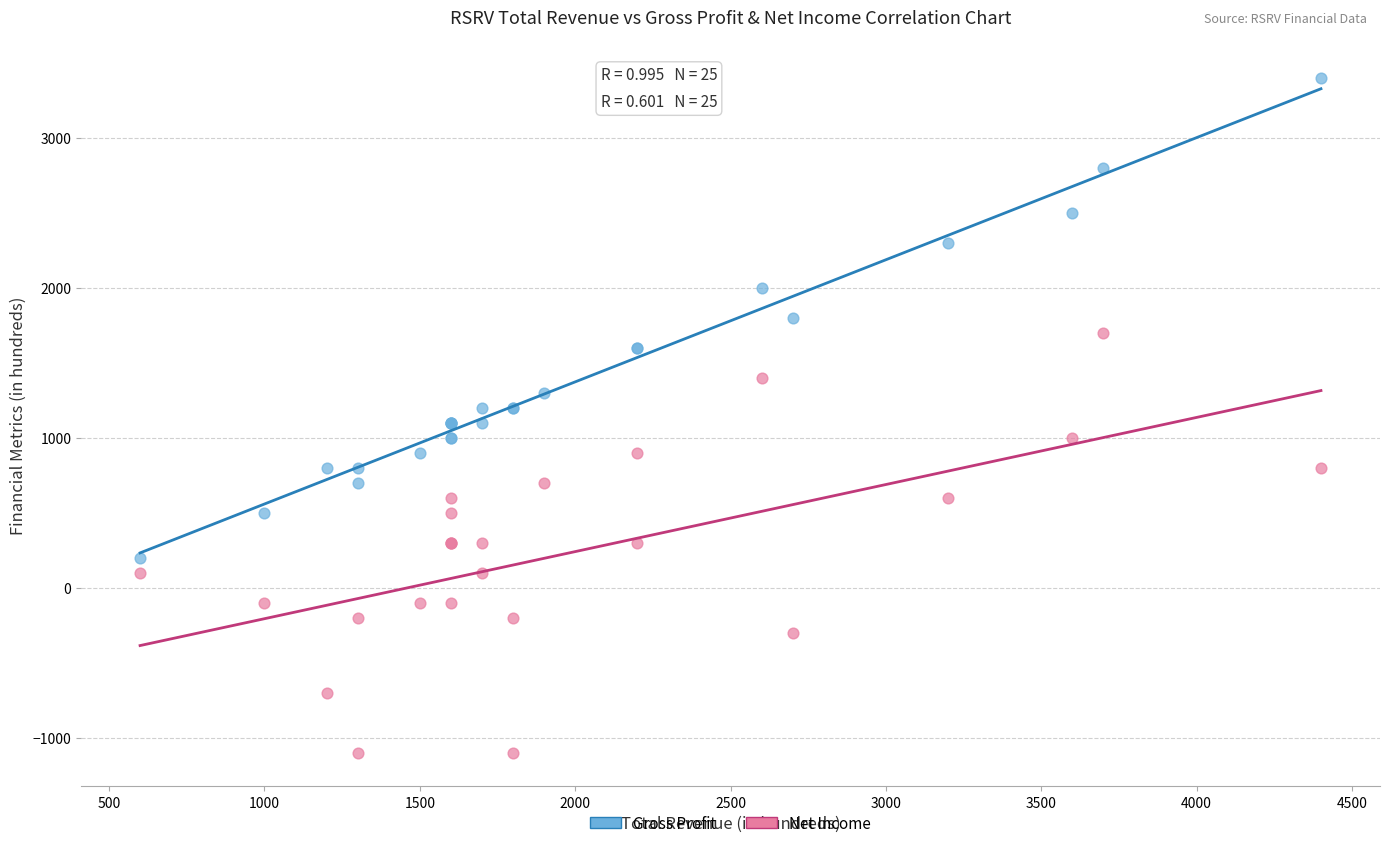

Which series has the widest spread of Y values?

Gross Profit